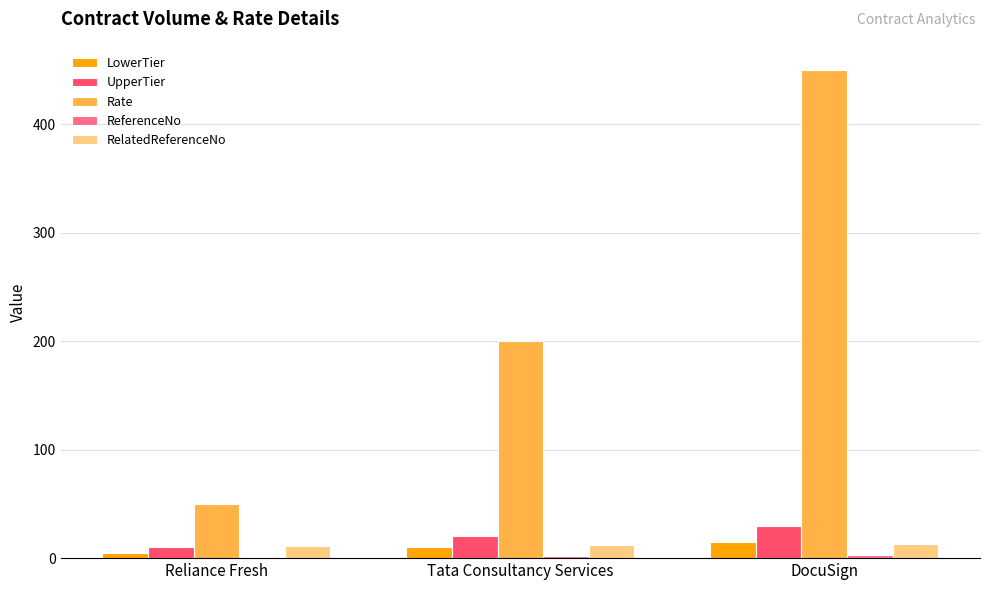

Between Reliance Fresh and DocuSign, which series saw the biggest shift?

Rate